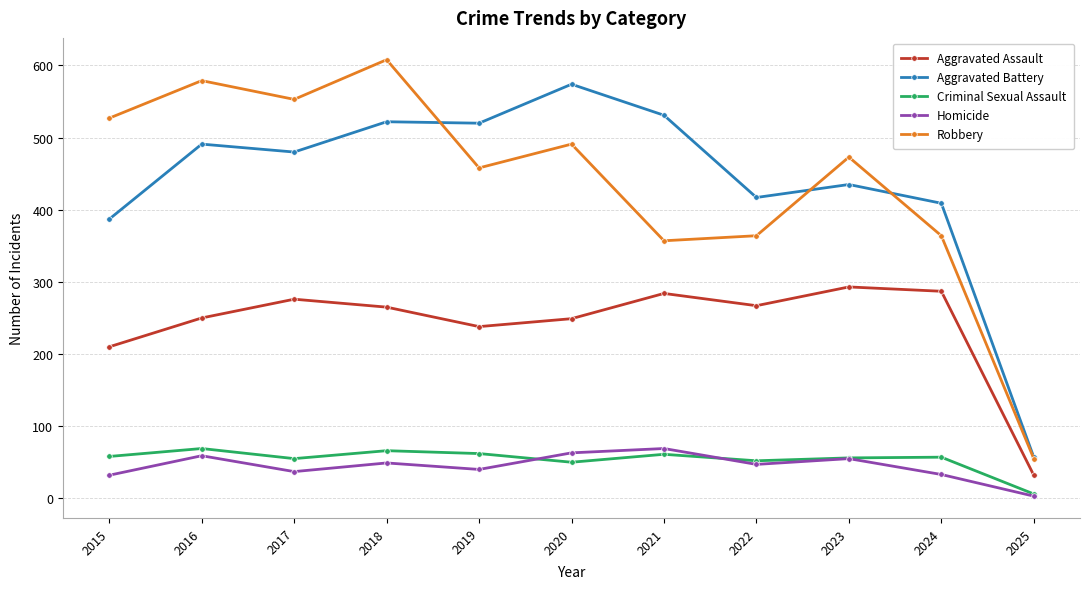

What value does the Criminal Sexual Assault series have at 2024?

57